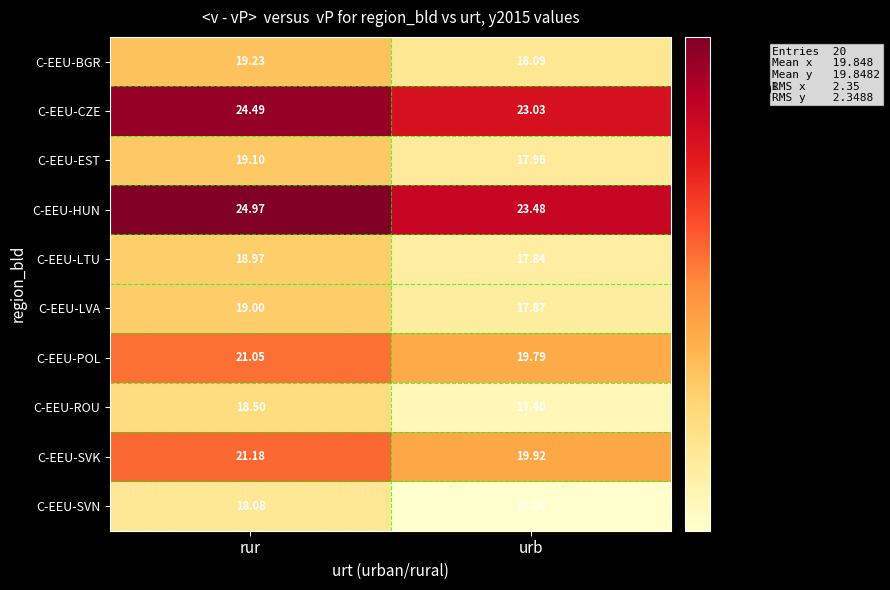

Rank the series by their maximum value, from lowest to highest.

C-EEU-SVN, C-EEU-ROU, C-EEU-LTU, C-EEU-LVA, C-EEU-EST, C-EEU-BGR, C-EEU-POL, C-EEU-SVK, C-EEU-CZE, C-EEU-HUN